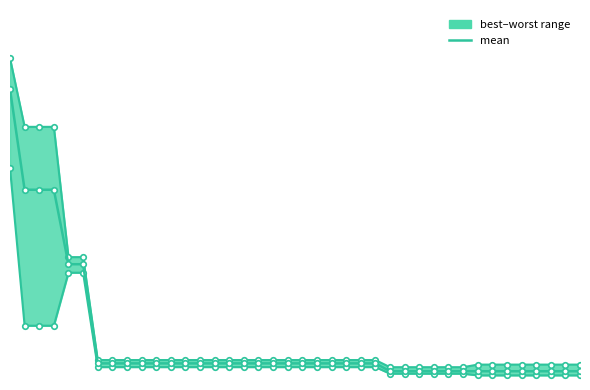

True or false: best and worst_line cross at least once.

False